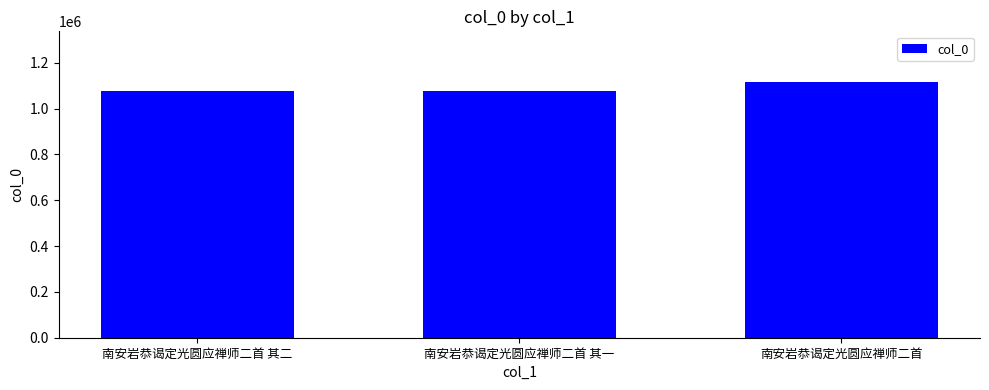

What position from the right is 南安岩恭谒定光圆应禅师二首 其二?

3